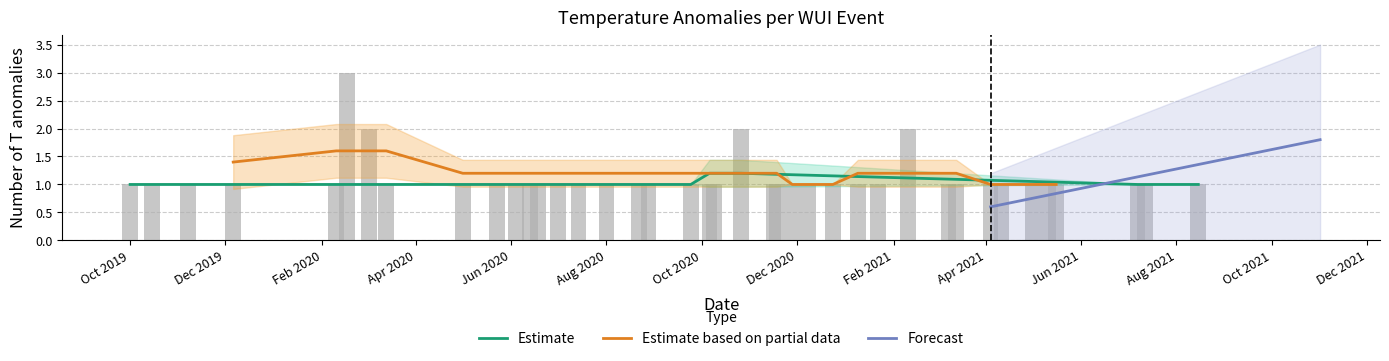

Rank the categories by value from highest to lowest.

2020-02-17, 2020-03-02, 2020-10-26, 2021-02-10, 2019-10-01, 2019-10-15, 2019-11-07, 2019-12-06, 2020-02-10, 2020-03-13, 2020-05-01, 2020-05-23, 2020-06-04, 2020-06-13, 2020-06-18, 2020-07-01, 2020-07-14, 2020-08-01, 2020-08-22, 2020-08-28, 2020-09-24, 2020-10-06, 2020-10-09, 2020-11-16, 2020-11-18, 2020-11-28, 2020-12-08, 2020-12-24, 2021-01-09, 2021-01-22, 2021-03-08, 2021-03-13, 2021-04-04, 2021-04-11, 2021-05-01, 2021-05-11, 2021-05-16, 2021-07-07, 2021-07-12, 2021-08-15